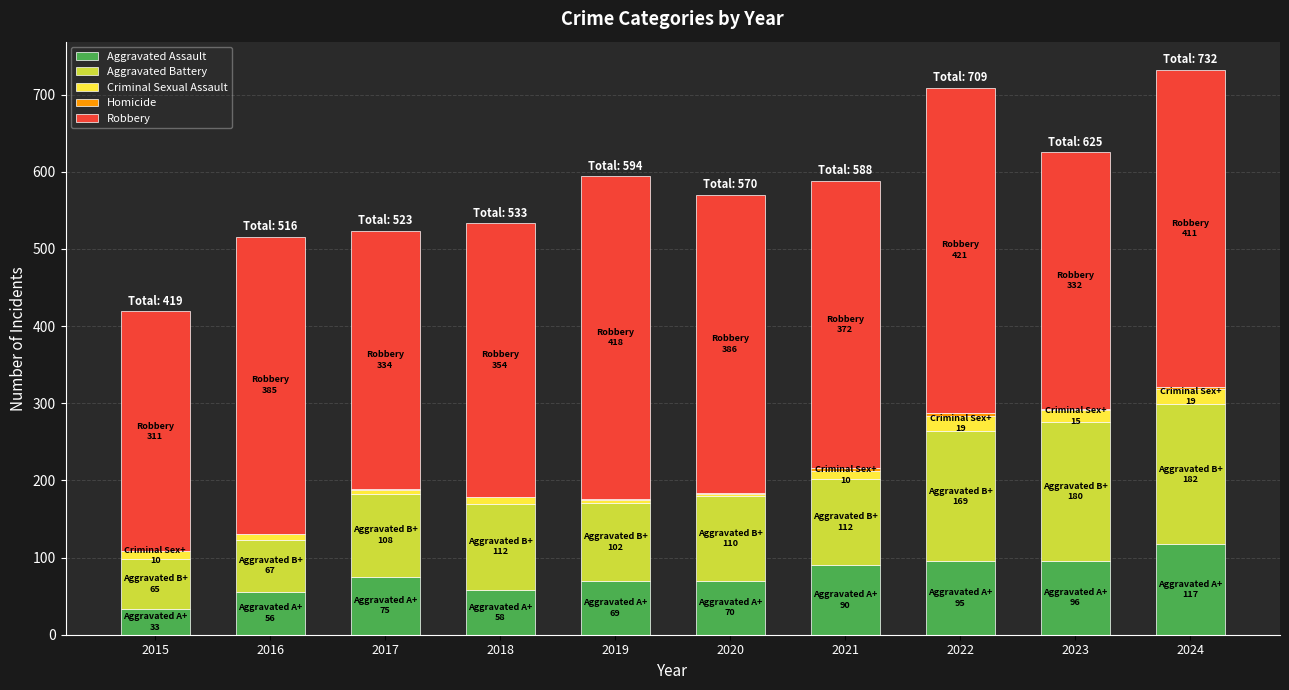

The Aggravated Assault series shows 56 at 2016. True or false?

True